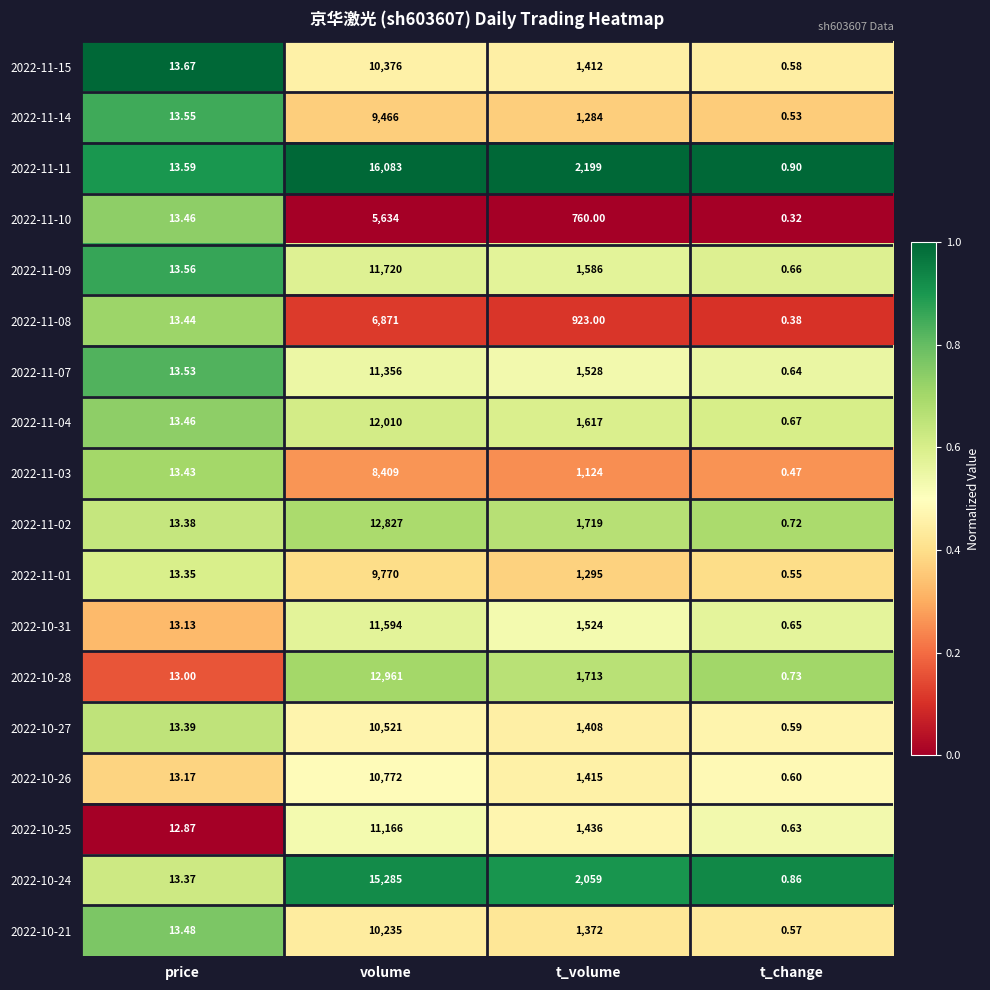

Rank the categories by 2022-10-24 value from highest to lowest.

volume, t_volume, price, t_change